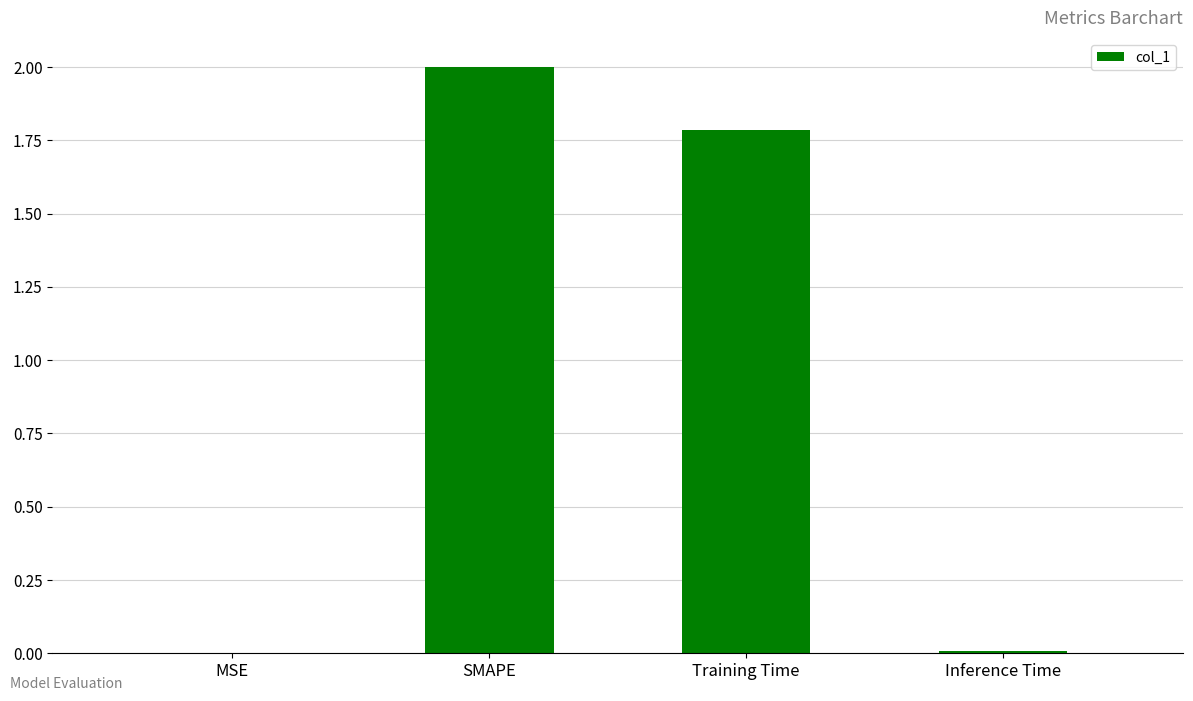

Which label corresponds to the largest value in the chart?

SMAPE